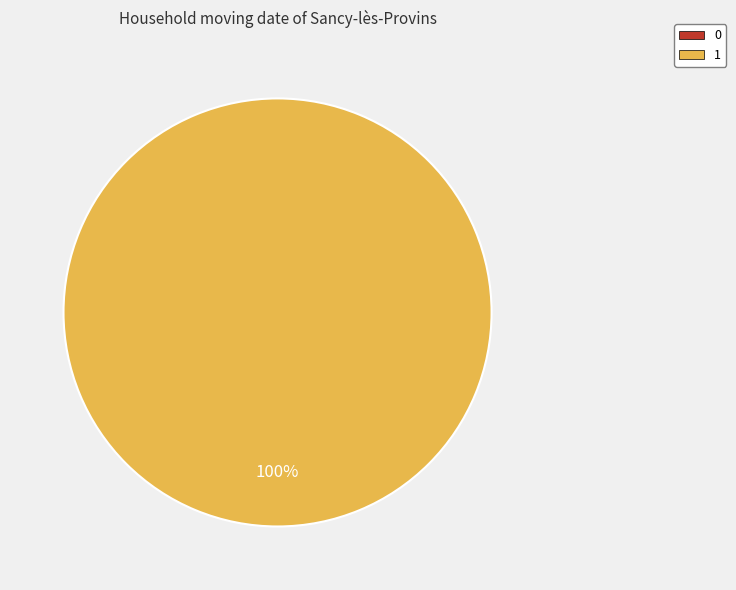

Which has a higher value, 0 or 1?

1